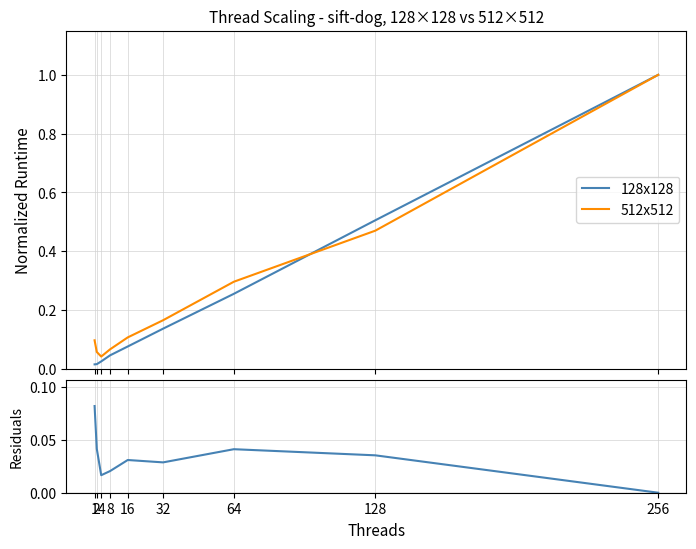

Which series changed the most between 16 and 64?

512x512